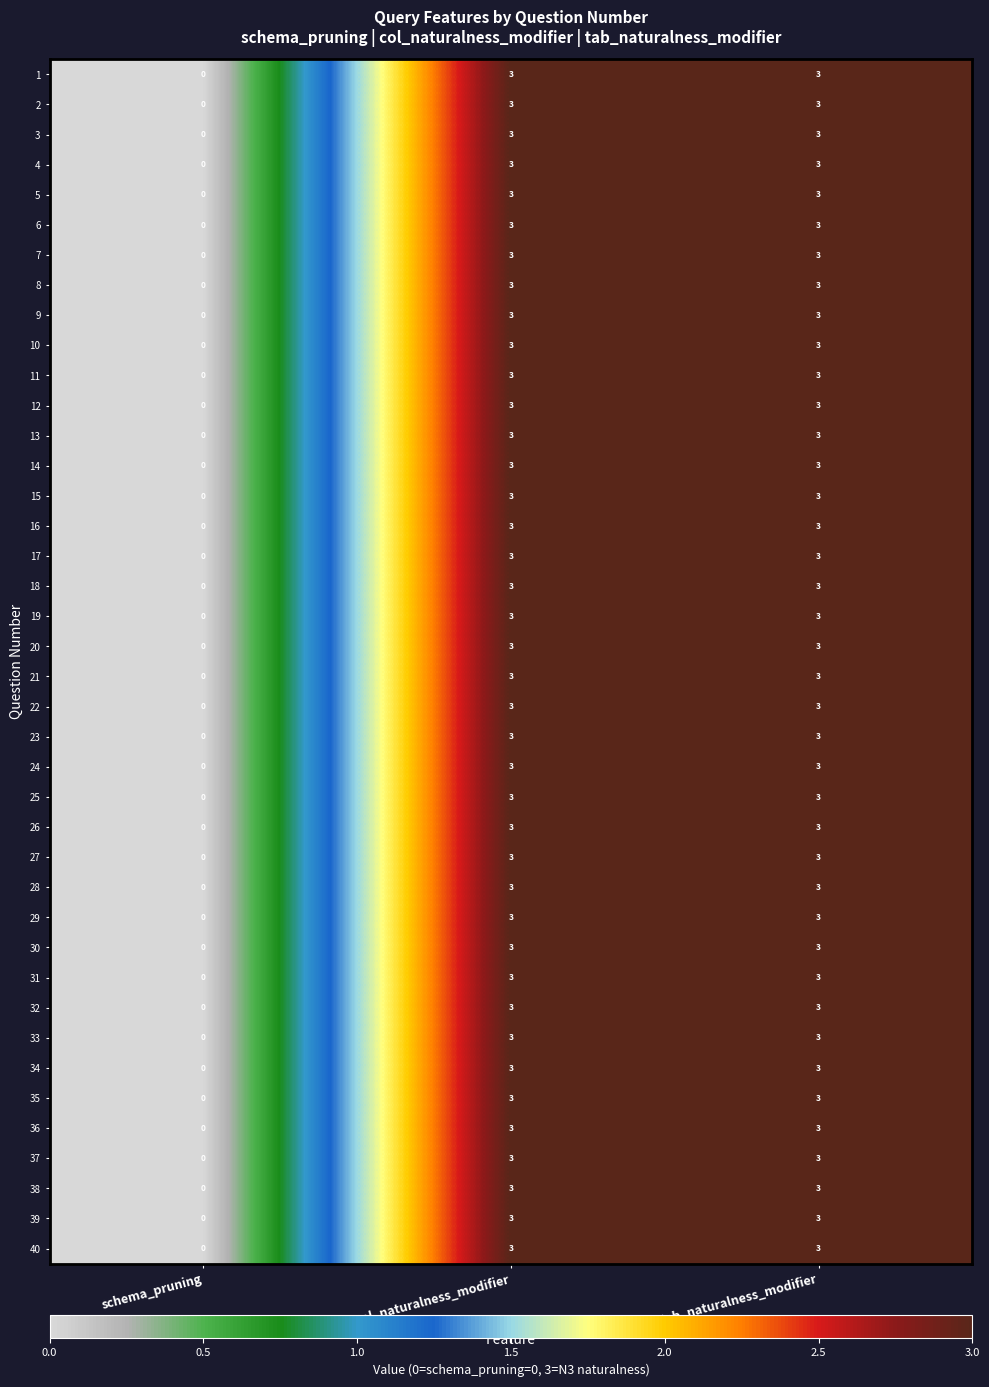

How many 16 values are between 0 and 3?

3